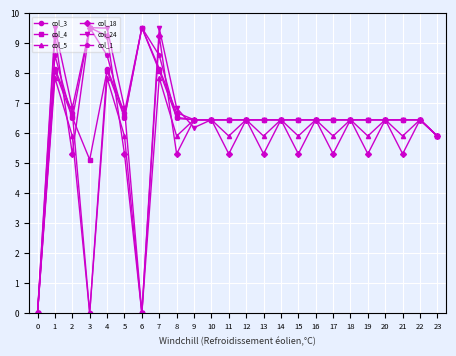

Is it true that col_5 equals 9.4 at 9?

False